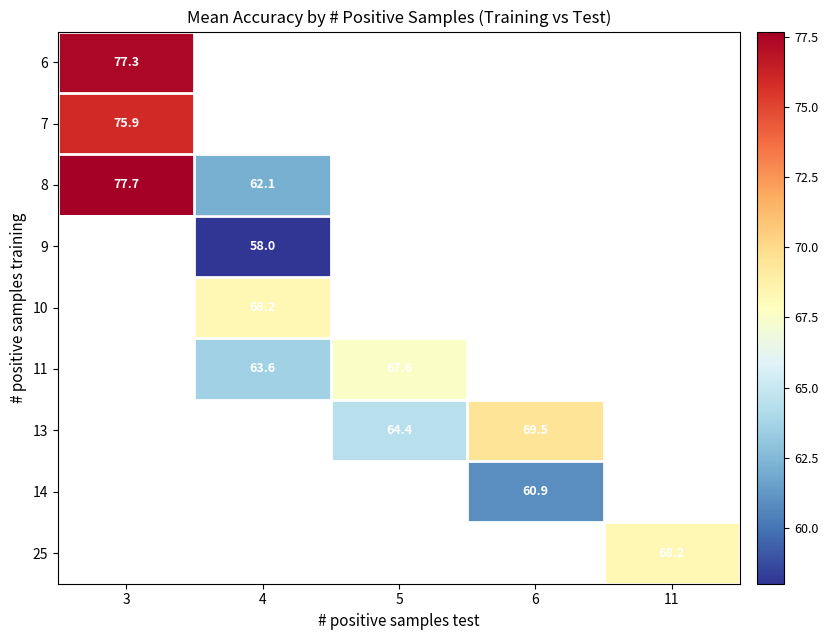

Is the value of 13 at 5 greater than the value of 25 at 11?

No